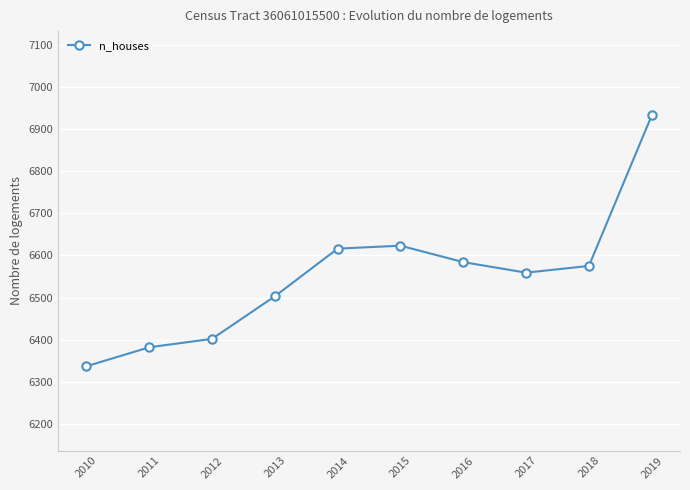

What is the change in value from 2010 to 2014?

+279